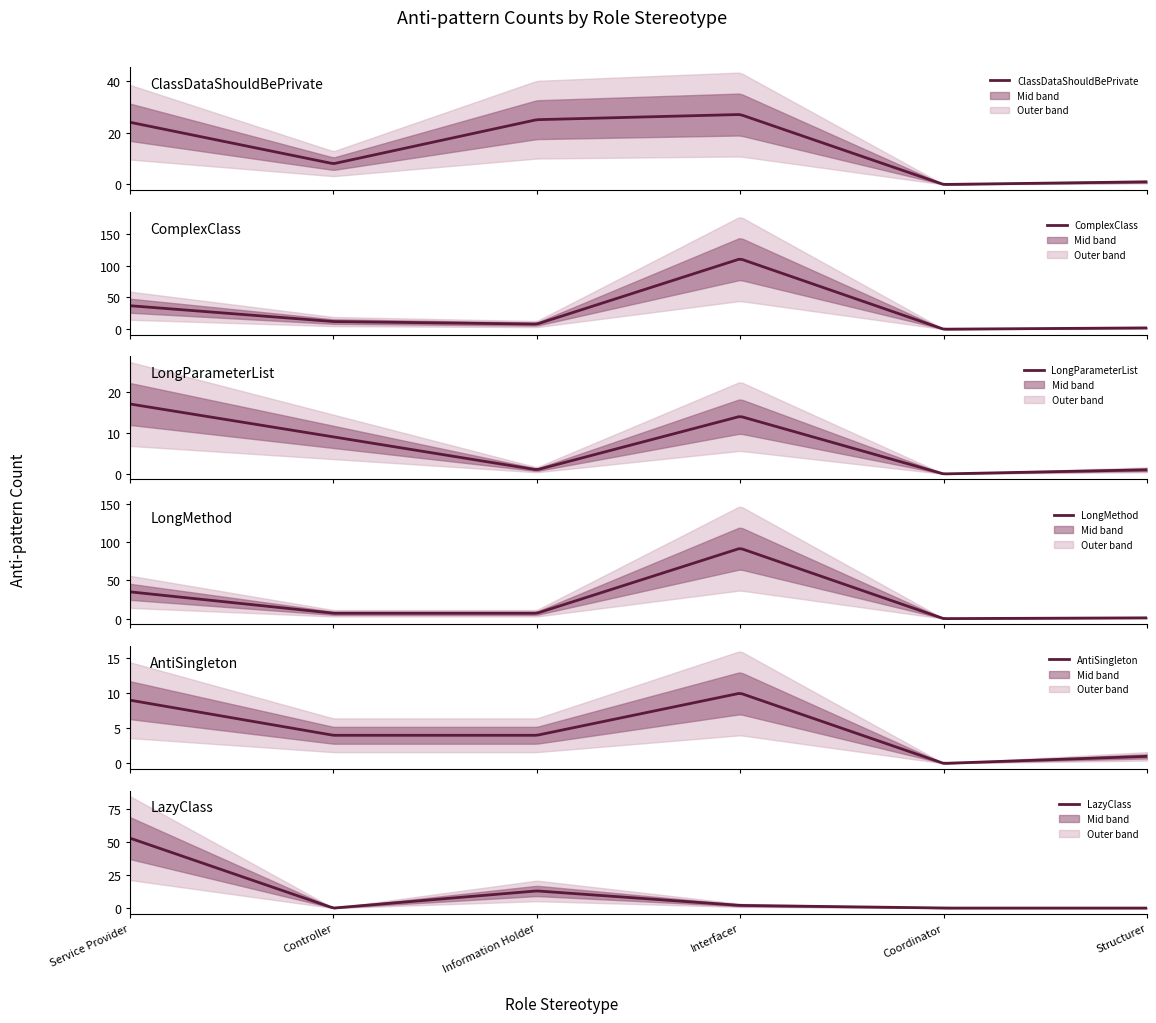

How many categories are shown in the chart?

6